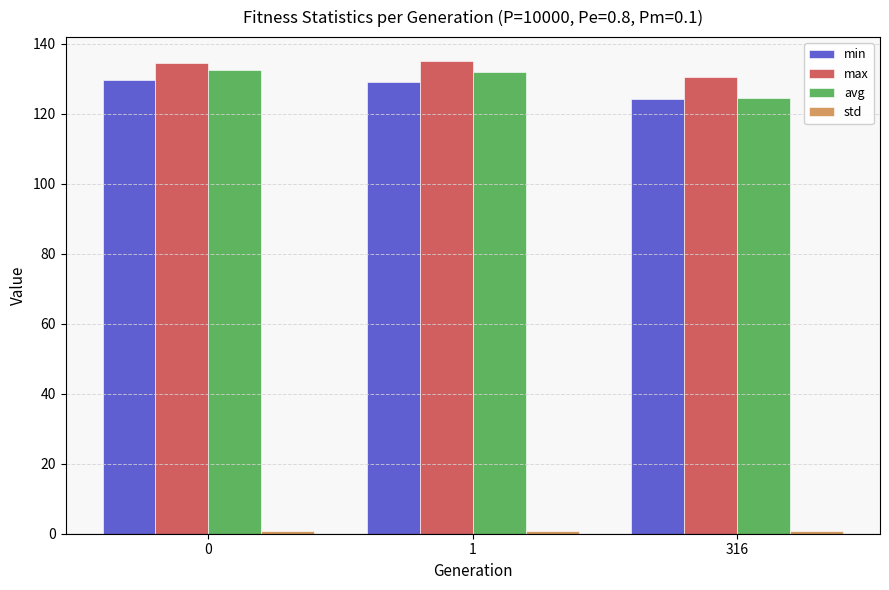

Count the number of data series in this chart.

4